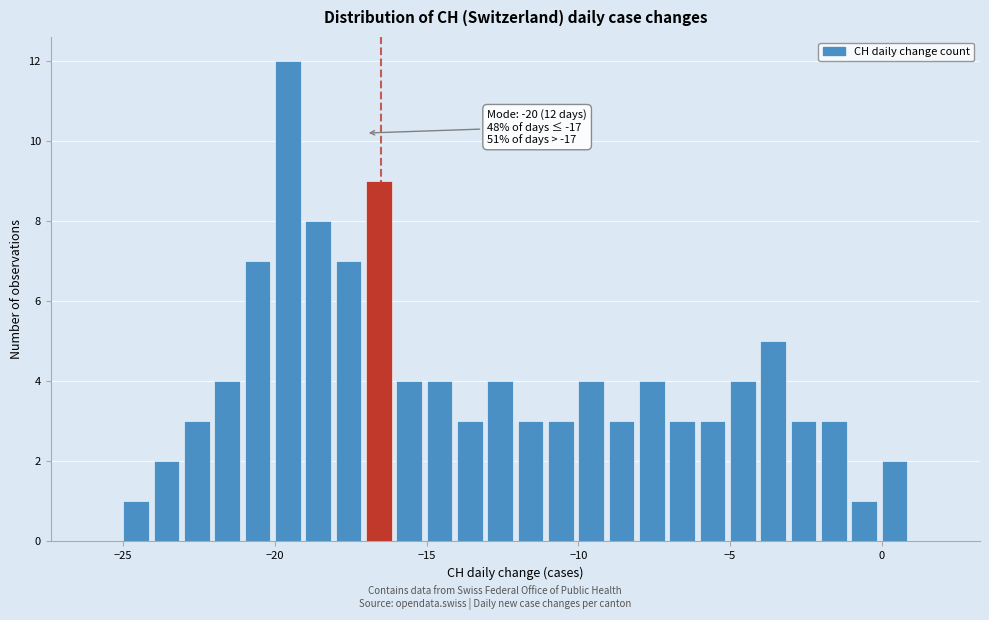

Read against the x-axis, roughly where is the centre of the tallest bar?

-19.5